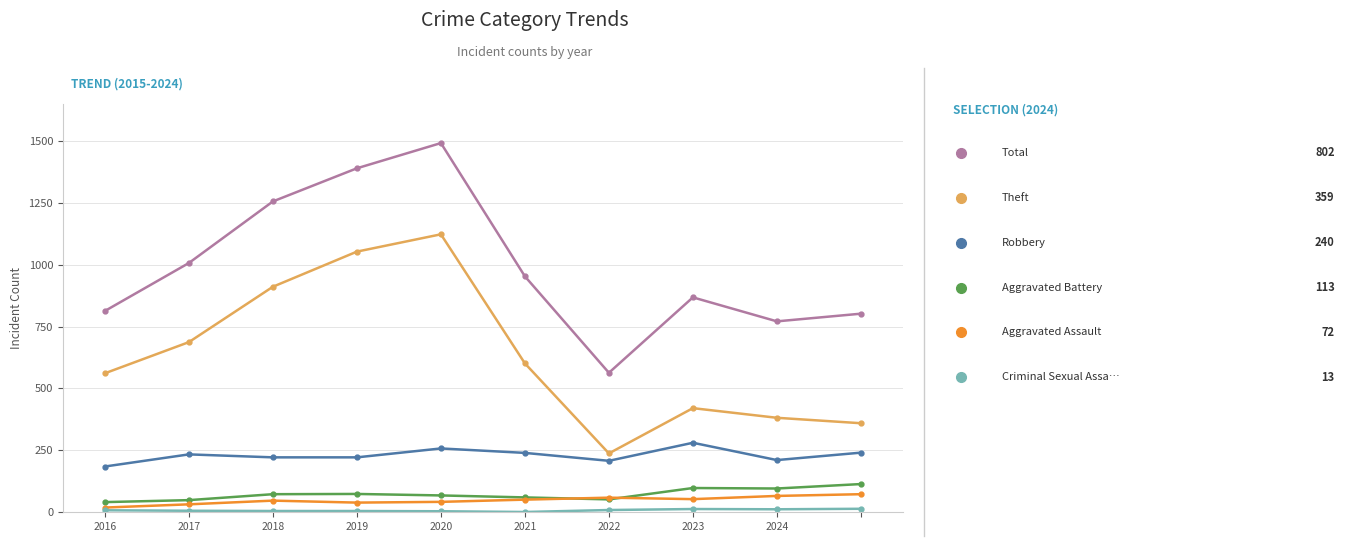

What is the greatest value displayed?

1492